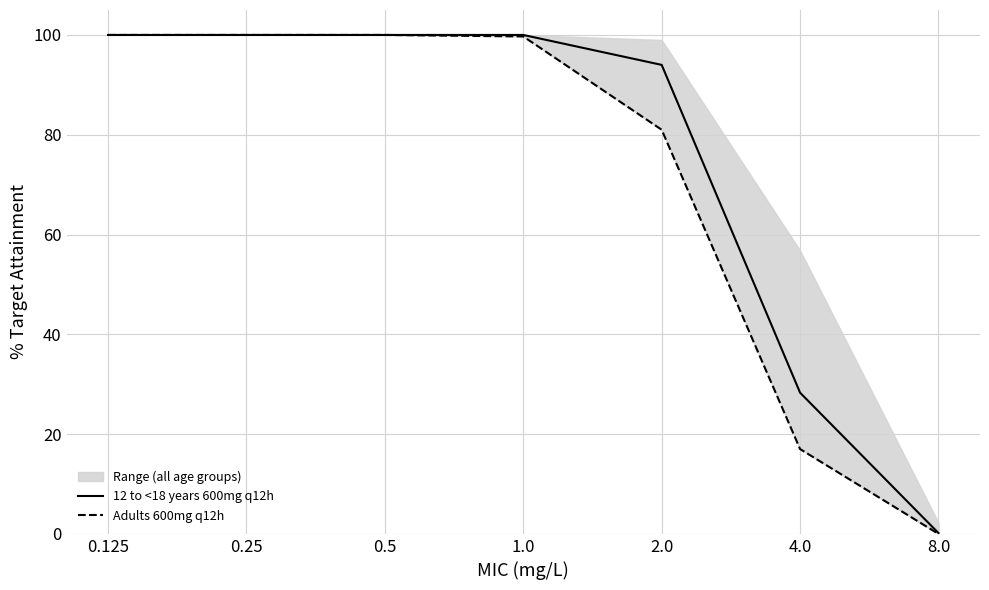

What position from the right is 0.25?

6